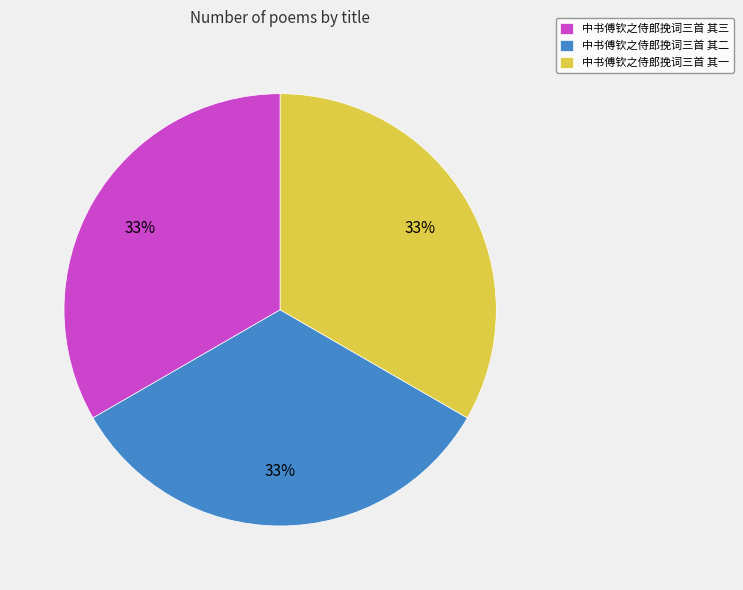

Do 中书傅钦之侍郎挽词三首 其三 and 中书傅钦之侍郎挽词三首 其一 together represent more than half of the pie?

Yes